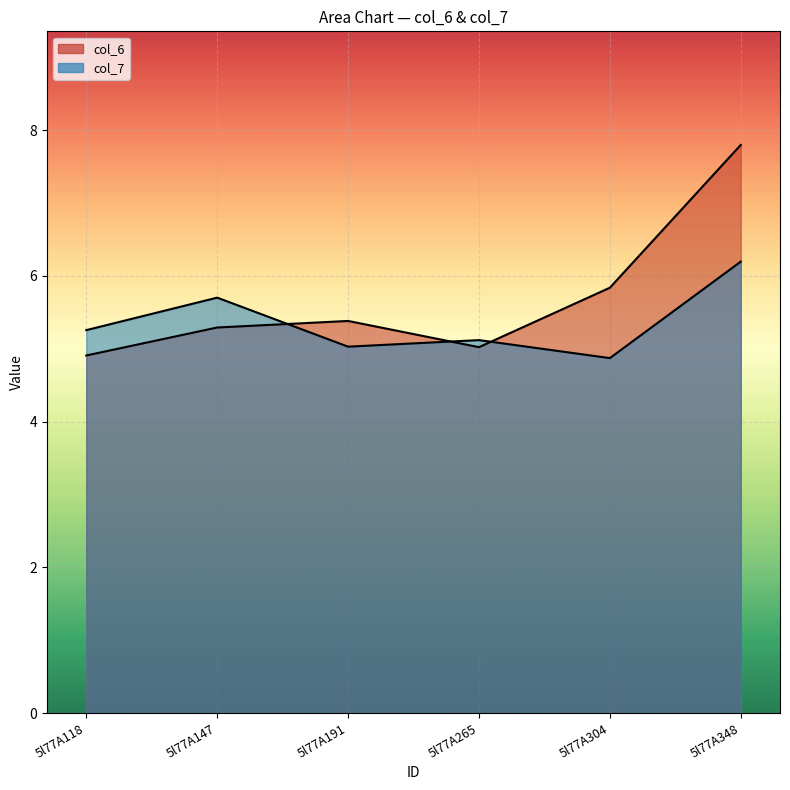

At how many categories does at least one series exceed 7?

1